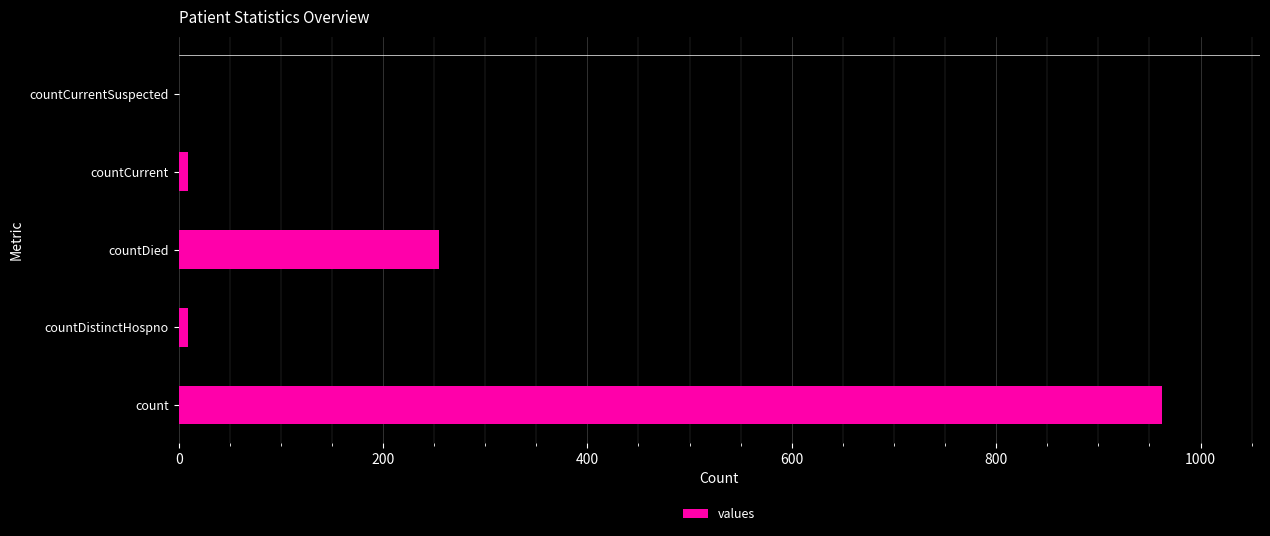

What is the greatest value displayed?

962